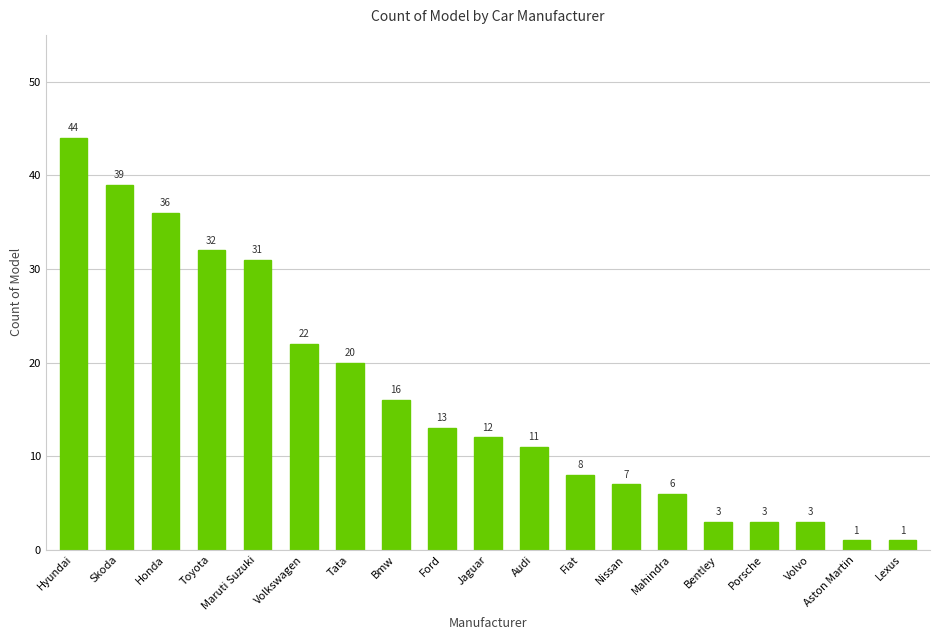

Which has a higher value, Mahindra or Audi?

Audi